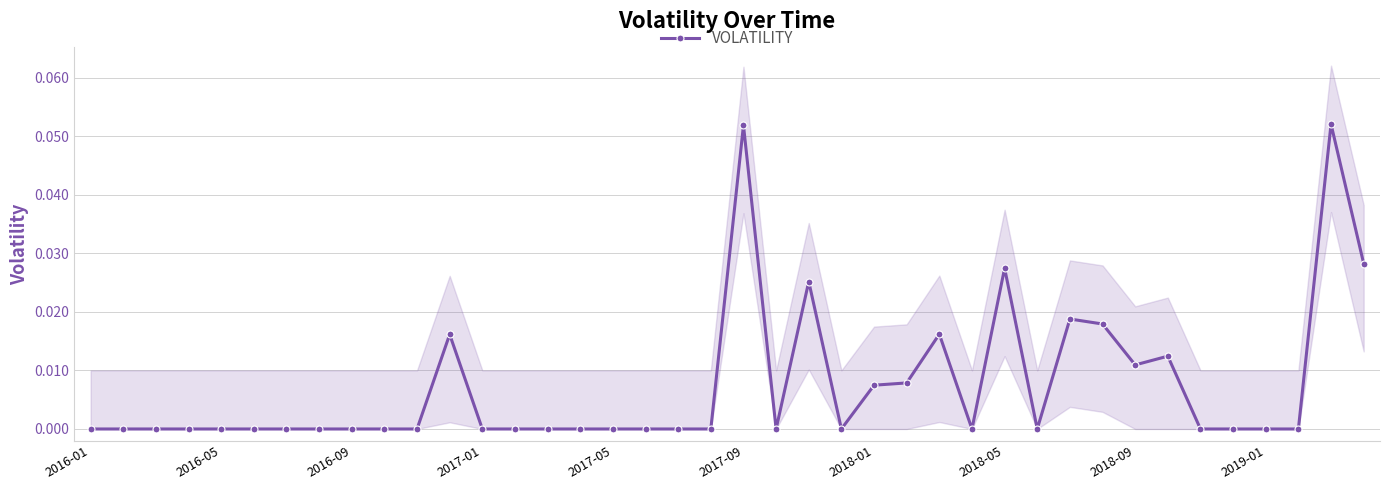

How many points are higher than both their immediate neighbors (excluding endpoints)?

8